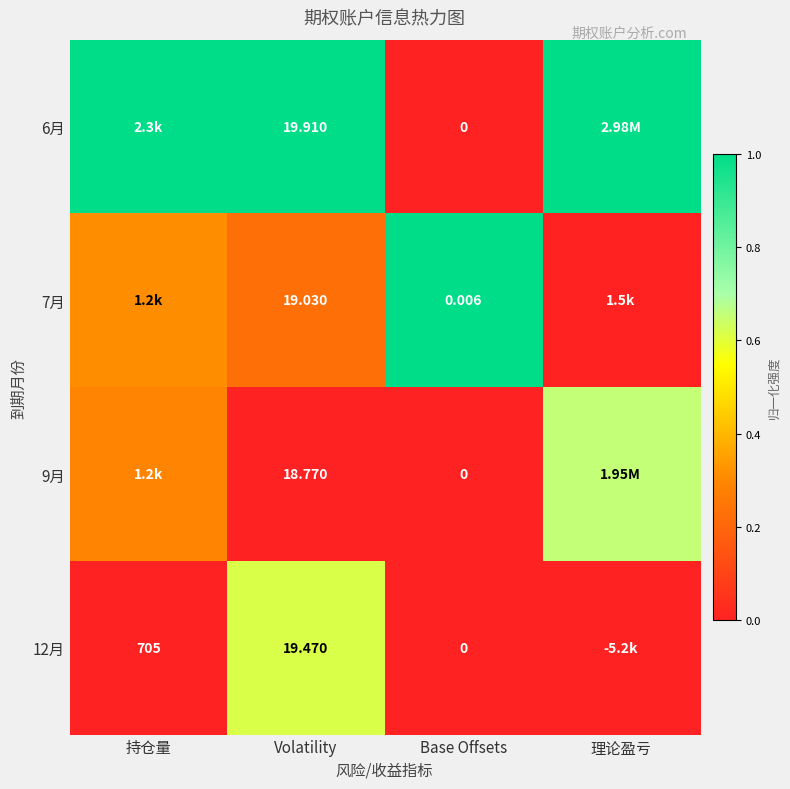

Is the value of 9月 at Volatility greater than the value of 6月 at Base Offsets?

Yes